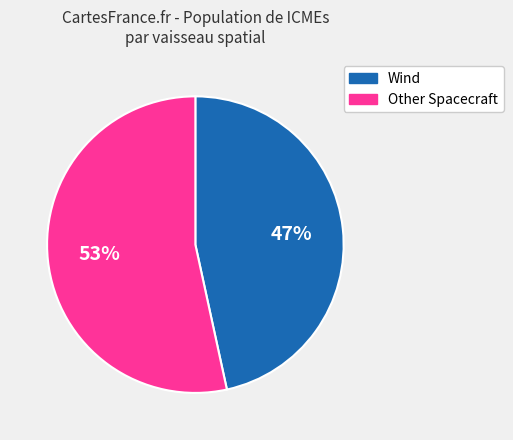

Which category has the smallest portion of the pie?

Wind